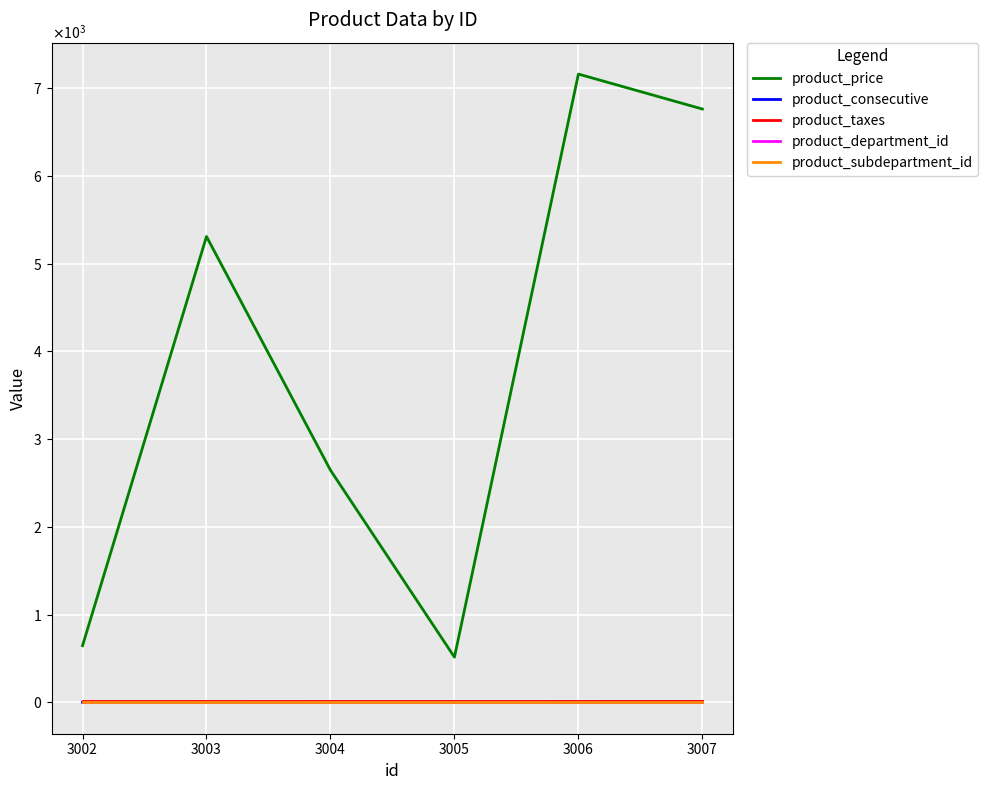

What is the minimum value for product_price?

515.7